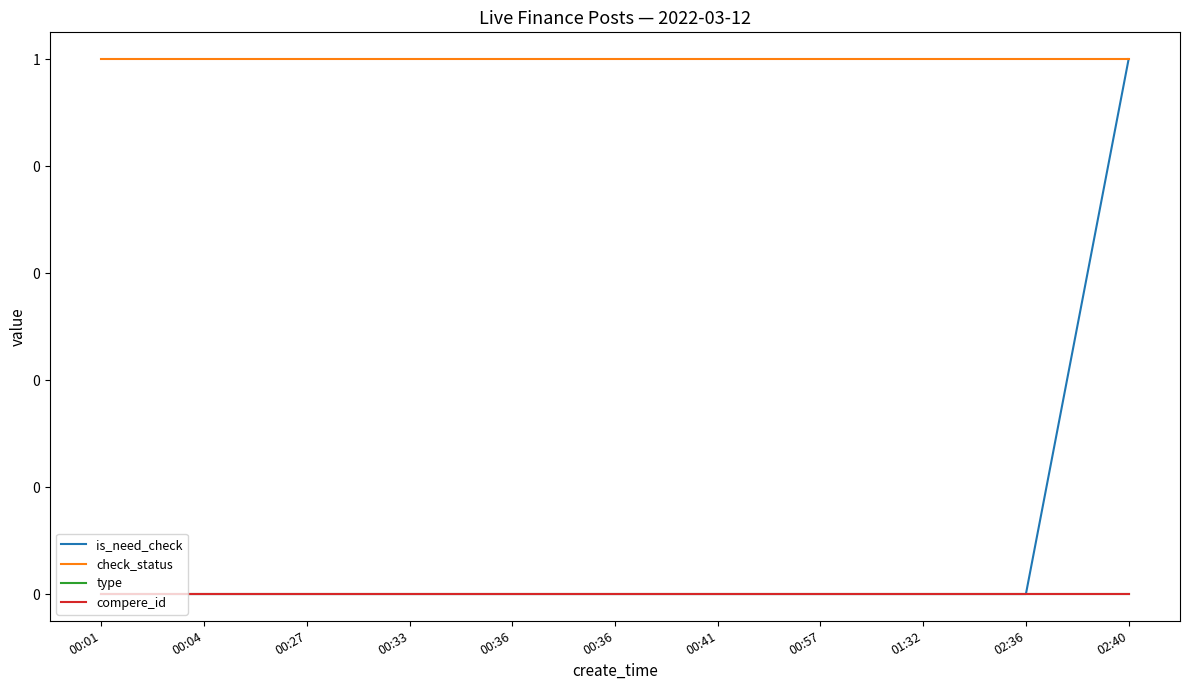

True or false: check_status has more than 2 interior local peaks.

False